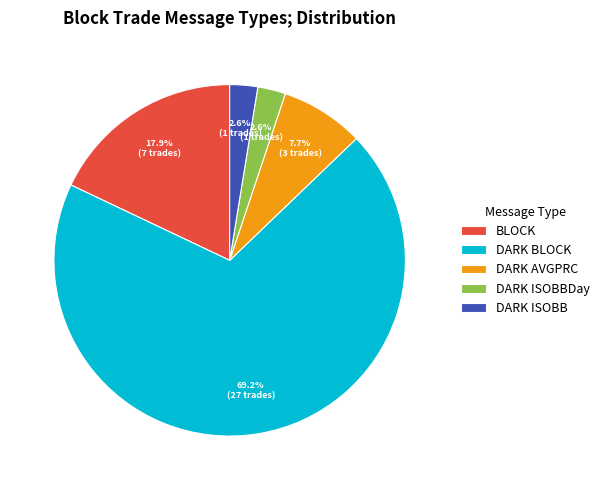

Which has a higher value, DARK BLOCK or BLOCK?

DARK BLOCK